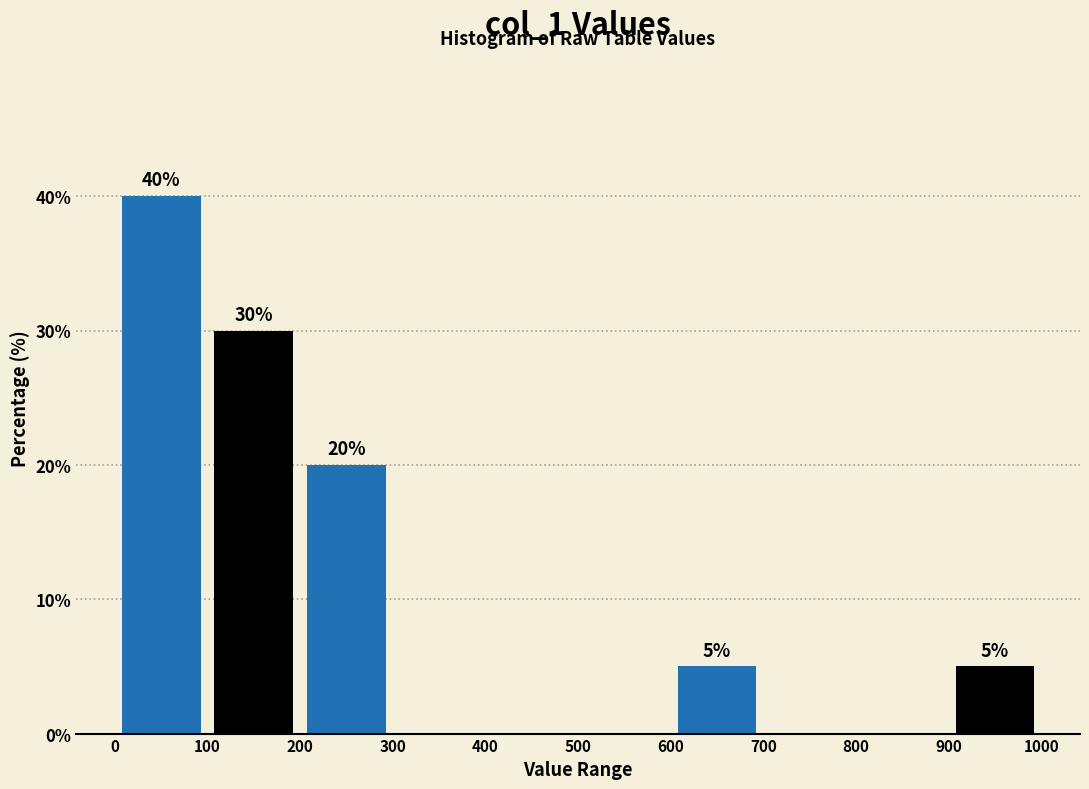

Which range on the x-axis has the tallest bar?

0 to 100